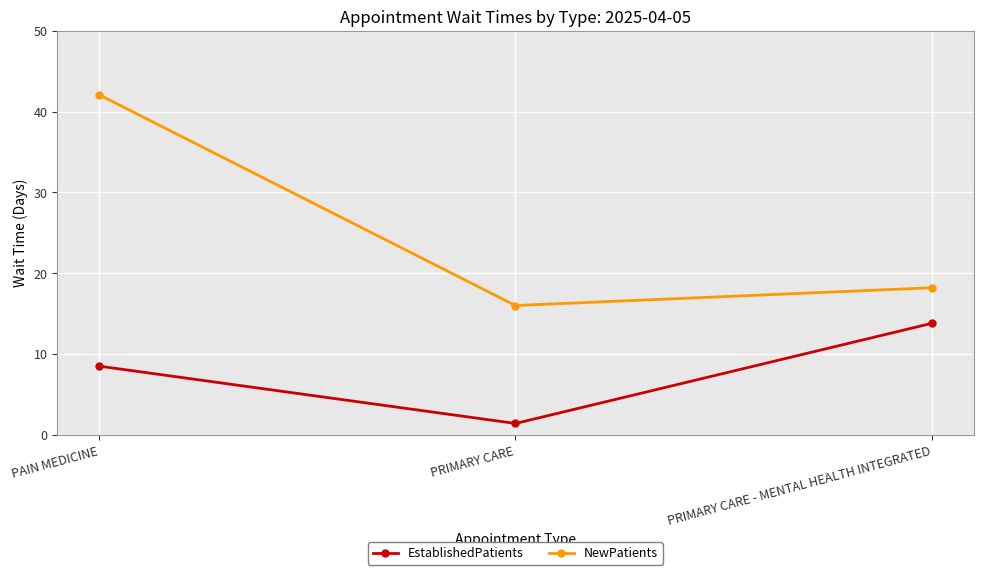

What position from the left is PRIMARY CARE?

2